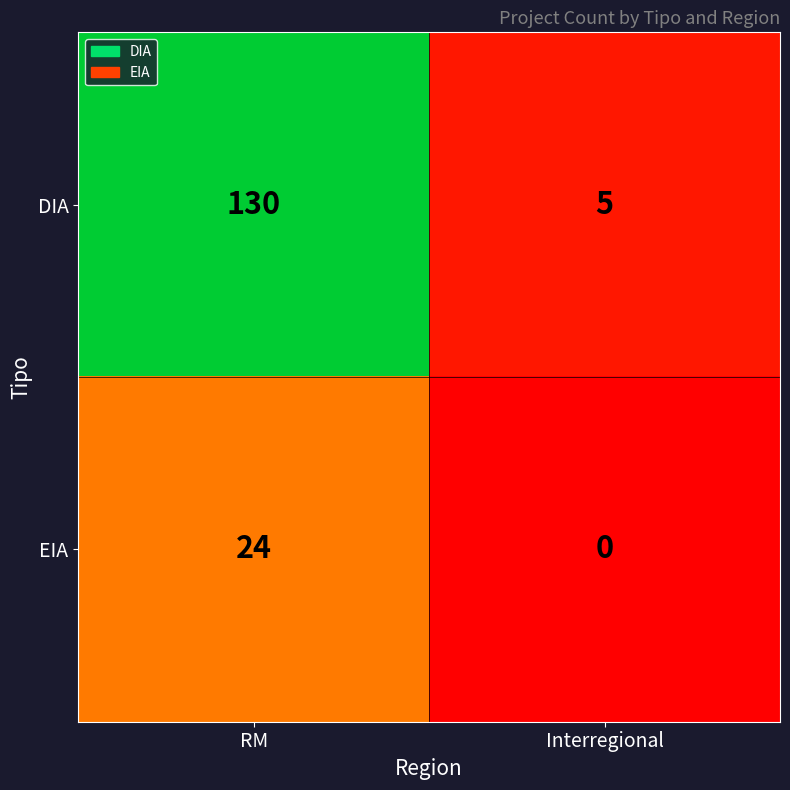

What is the difference between the maximum and minimum values in the EIA series?

24